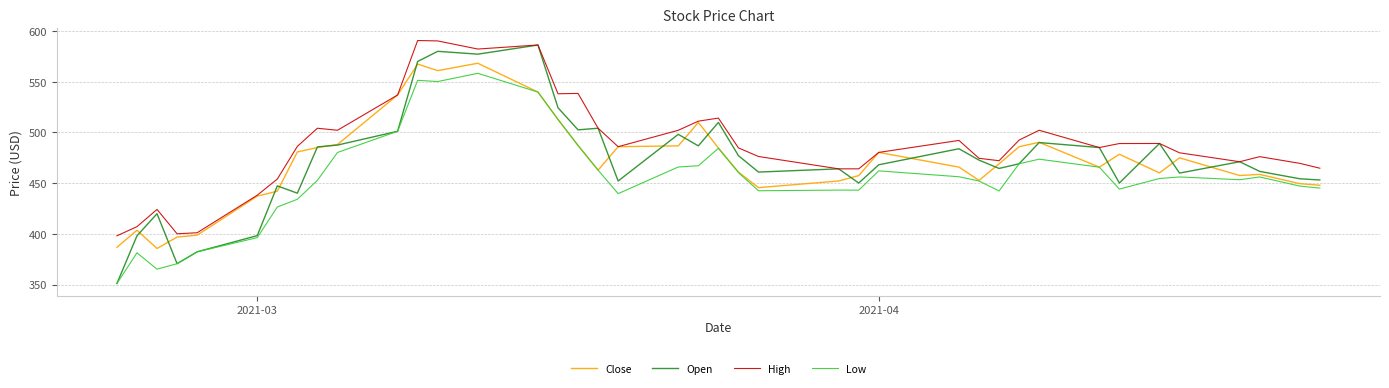

Which series has the widest spread of values?

Open